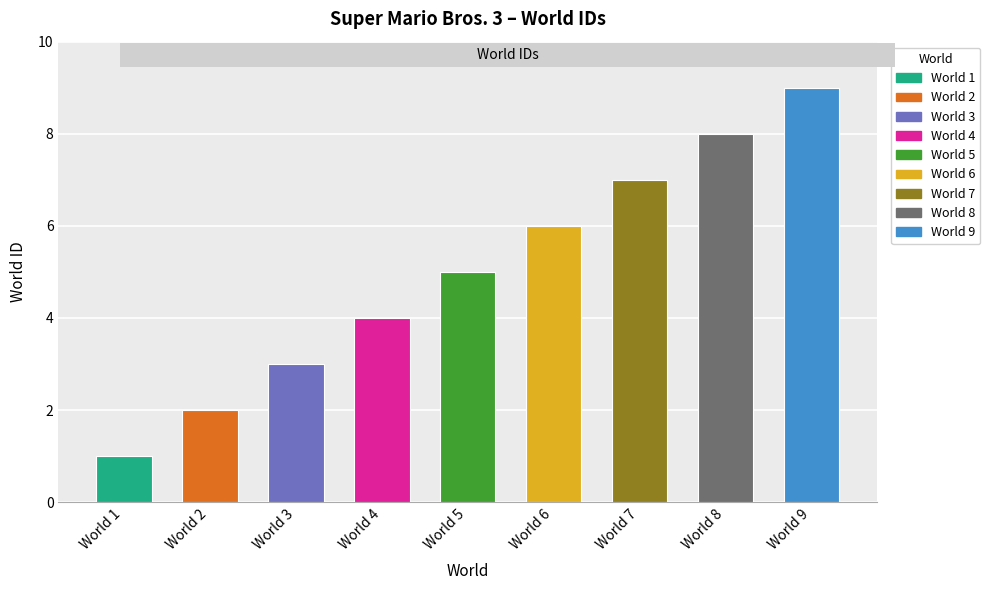

At which category does the chart reach its peak across all series?

World 9